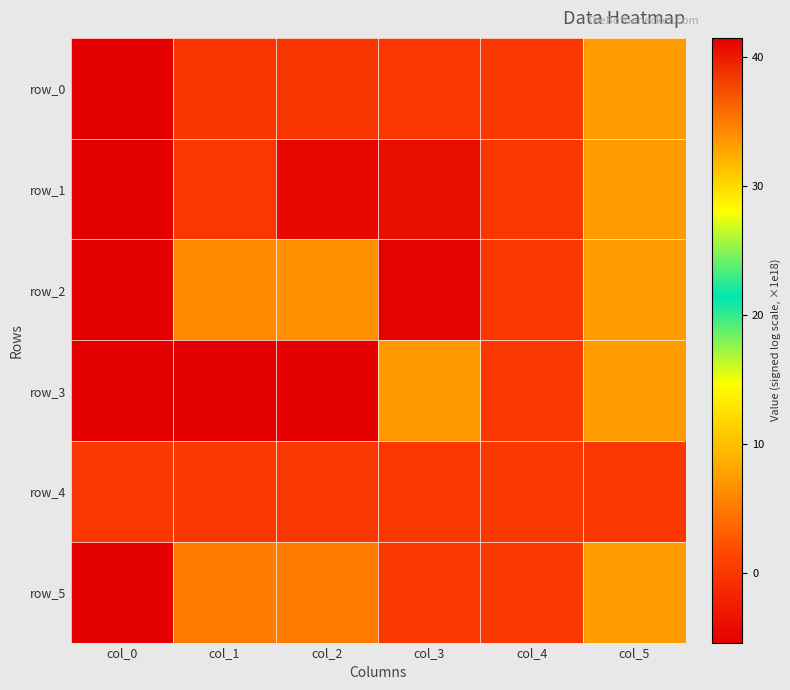

List the labels in order of row_5 value, smallest first.

col_3, col_4, col_1, col_2, col_5, col_0